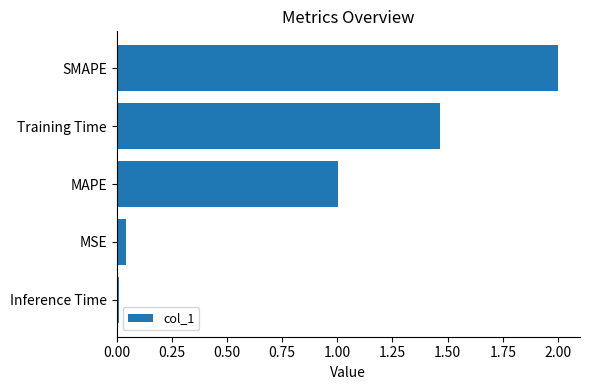

How many categories are shown in the chart?

5